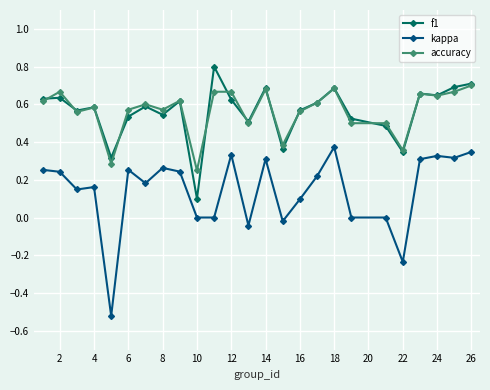

At how many categories does at least one series exceed 0?

25